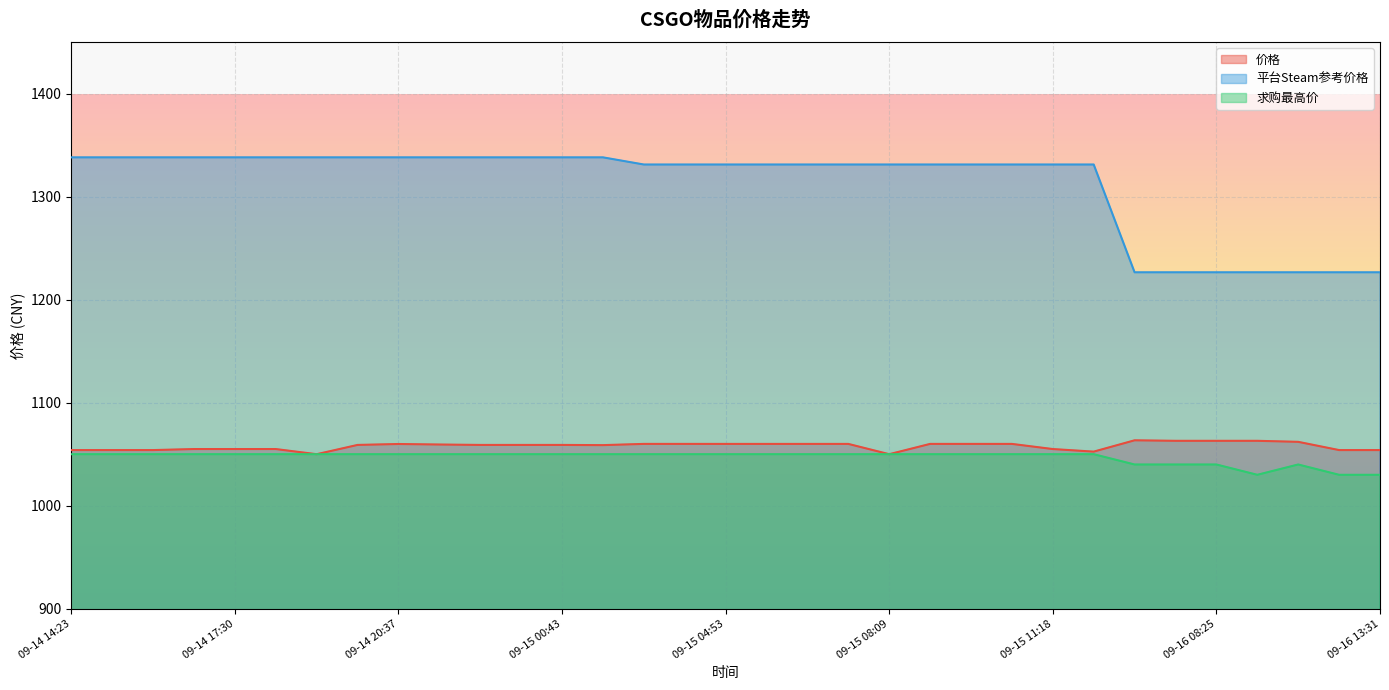

List the labels in order of 求购最高价 value, smallest first.

09-16 09:49, 09-16 12:32, 09-16 13:31, 09-16 05:22, 09-16 07:24, 09-16 08:25, 09-16 11:17, 09-14 14:23, 09-14 15:23, 09-14 15:26, 09-14 16:30, 09-14 17:30, 09-14 18:30, 09-14 19:32, 09-14 20:34, 09-14 20:37, 09-14 21:41, 09-14 22:40, 09-14 23:43, 09-15 00:43, 09-15 01:44, 09-15 02:51, 09-15 03:52, 09-15 04:53, 09-15 04:58, 09-15 06:02, 09-15 07:04, 09-15 08:09, 09-15 09:10, 09-15 10:12, 09-15 11:13, 09-15 11:18, 09-15 12:17